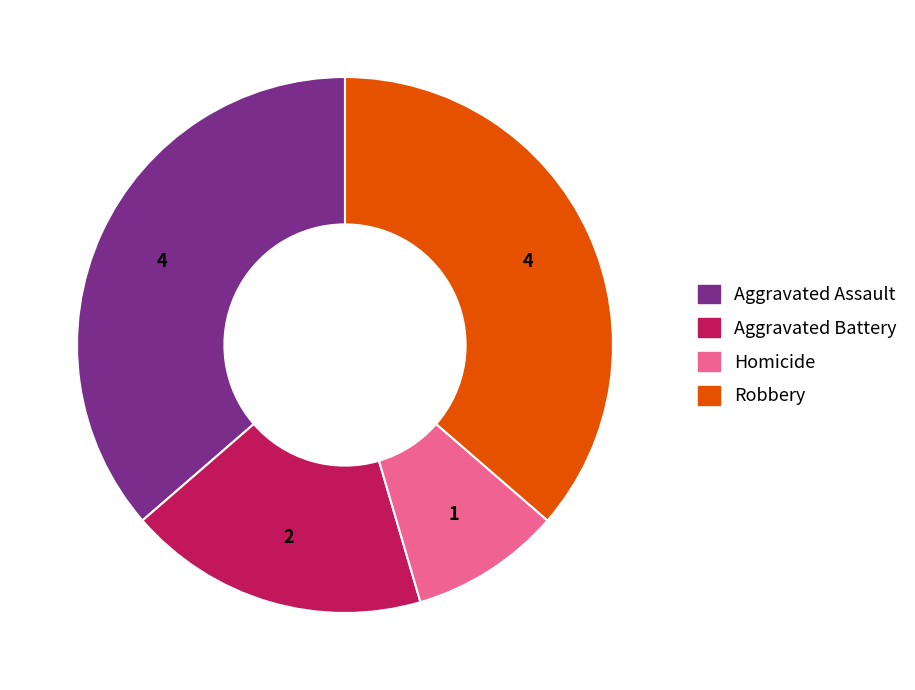

Is it true that Robbery is 36% of the pie?

True